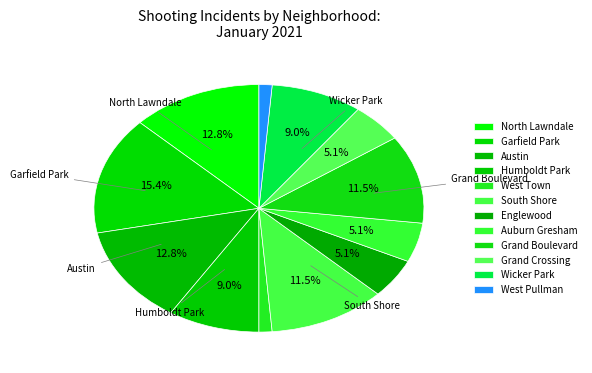

How many segments does this pie chart have?

12